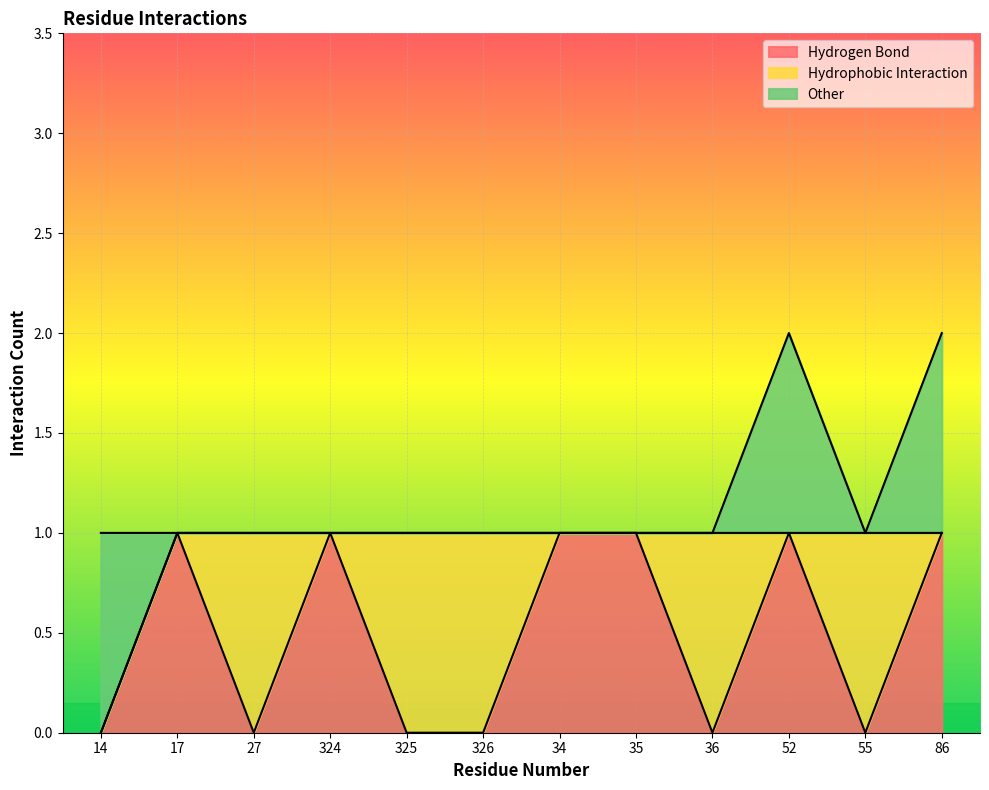

At which label is Hydrogen Bond closest to 0?

14